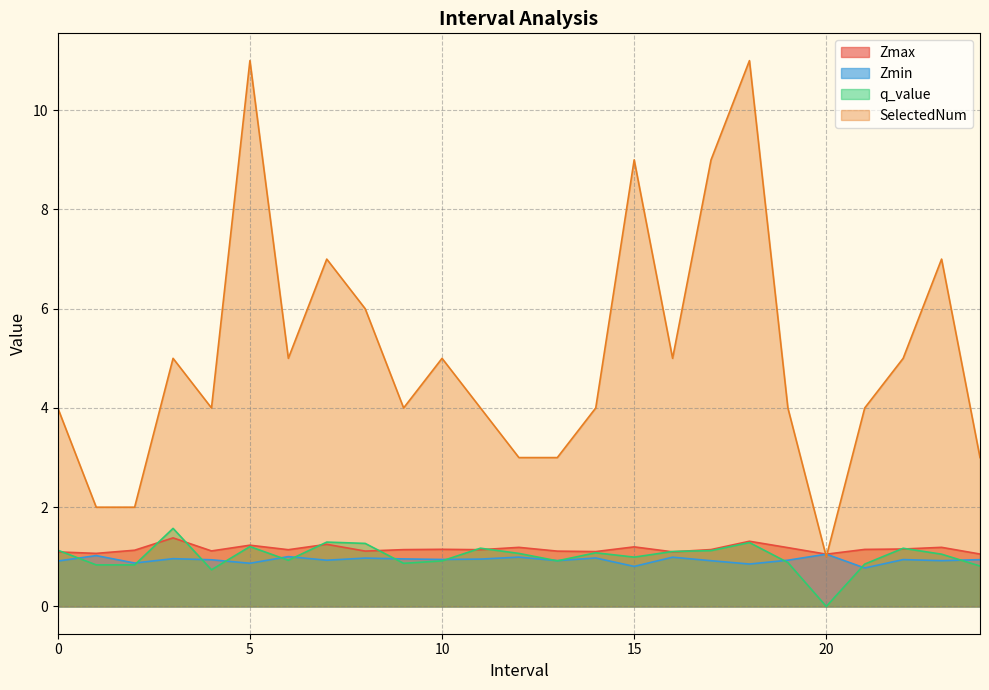

What is the lowest value of the Zmax series?

1.1